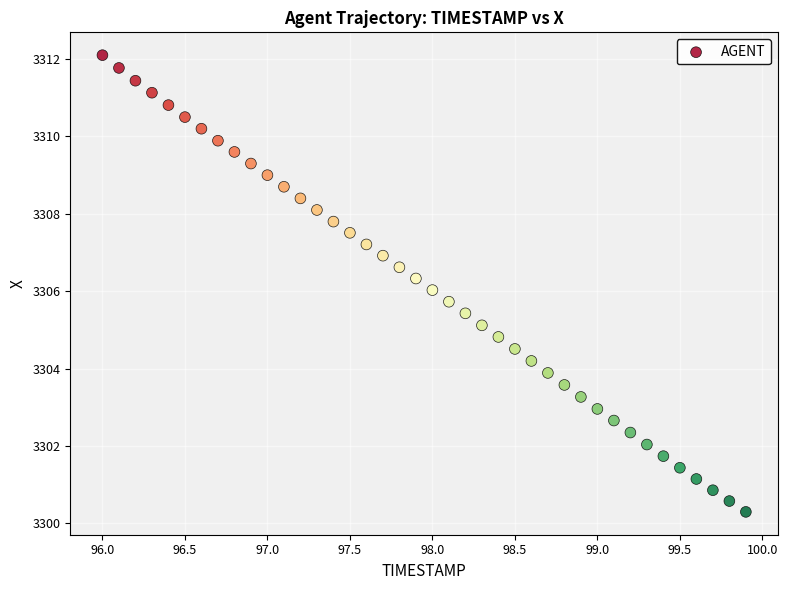

What is the range of X values (max minus min)?

3.9